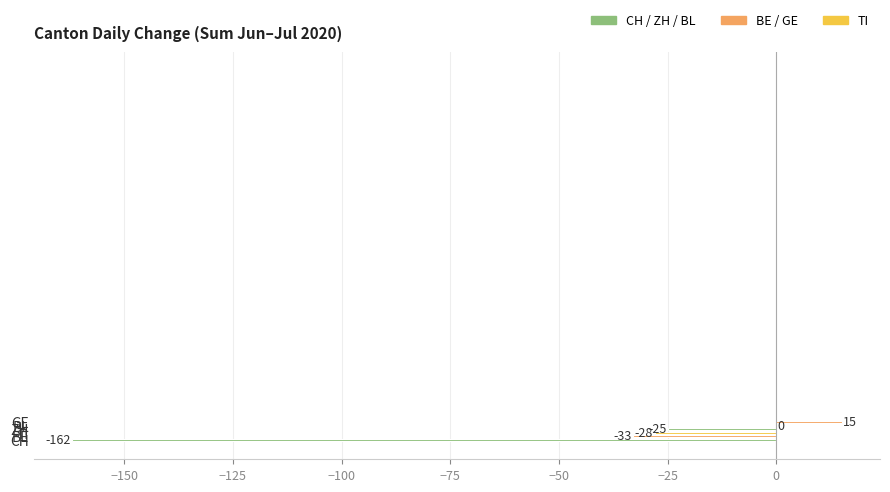

Are the bars horizontal?

Yes